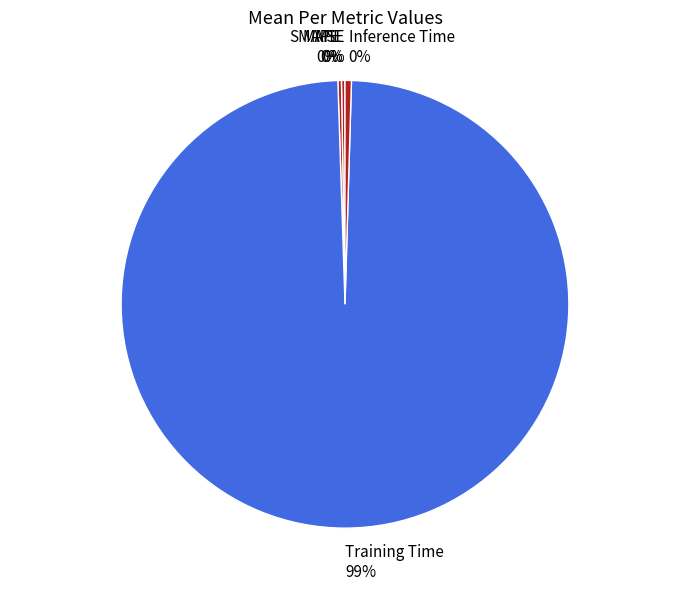

Which slice is the largest?

Training Time